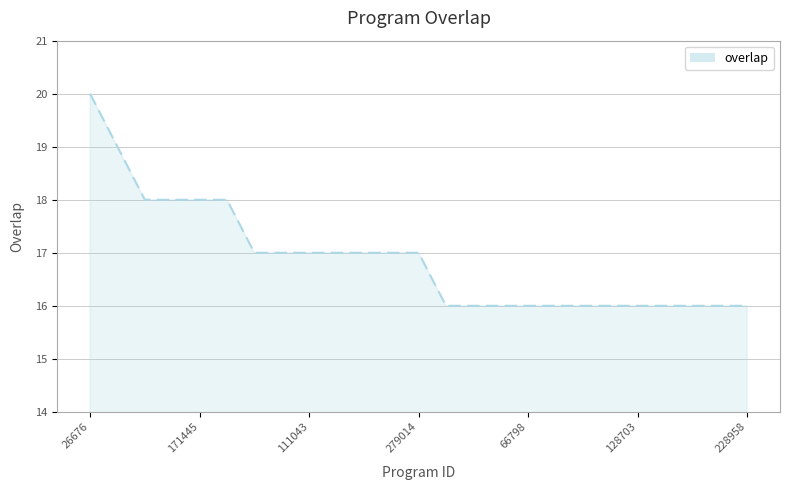

What is the smallest value displayed?

16